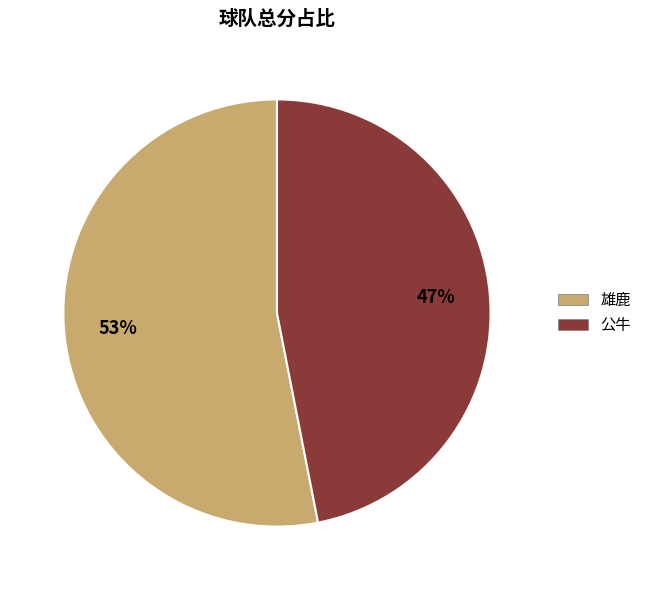

Approximately how many times larger is the value at 雄鹿 compared to 公牛?

1.1